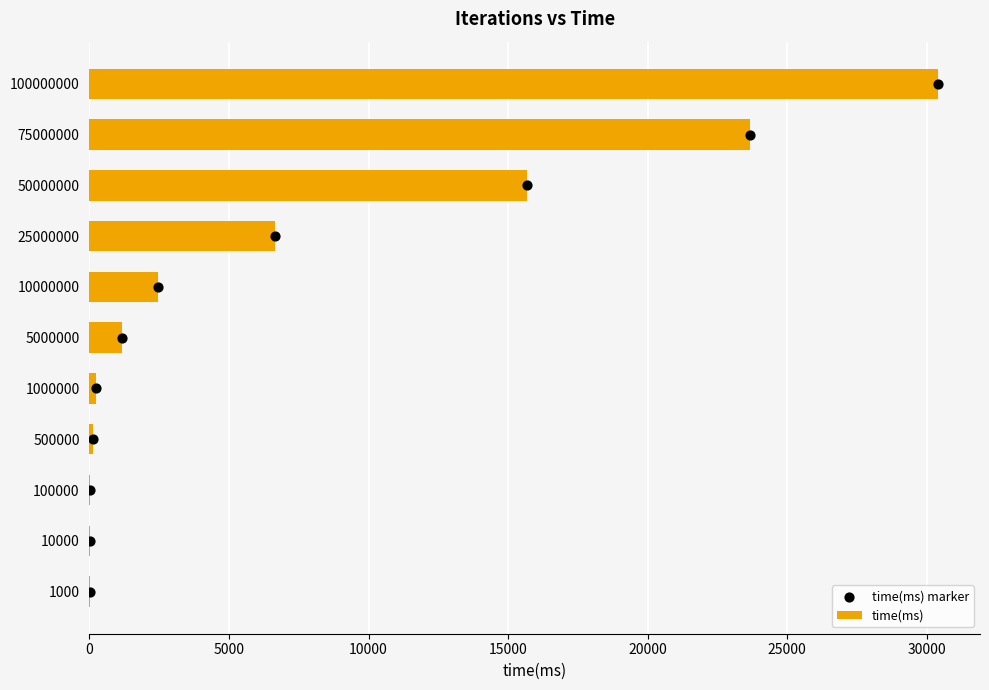

What are all the series names shown in the legend?

time(ms), time(ms) marker